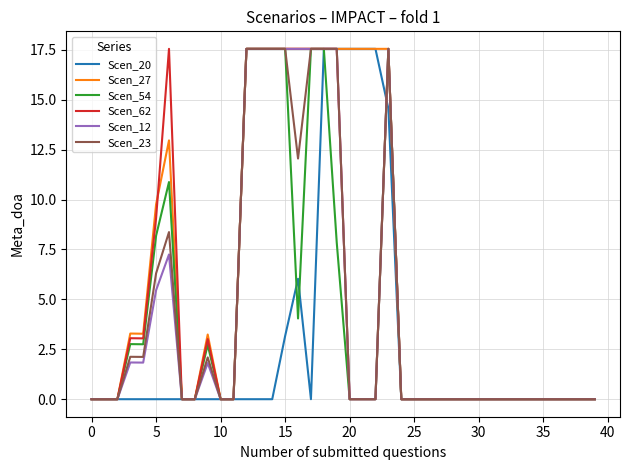

What is the greatest value displayed?

17.6